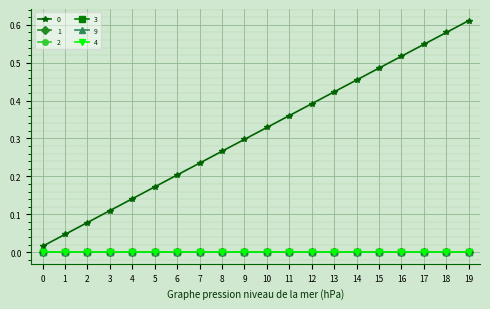

Rank the series by their maximum value, from lowest to highest.

1, 2, 3, 9, 4, 0